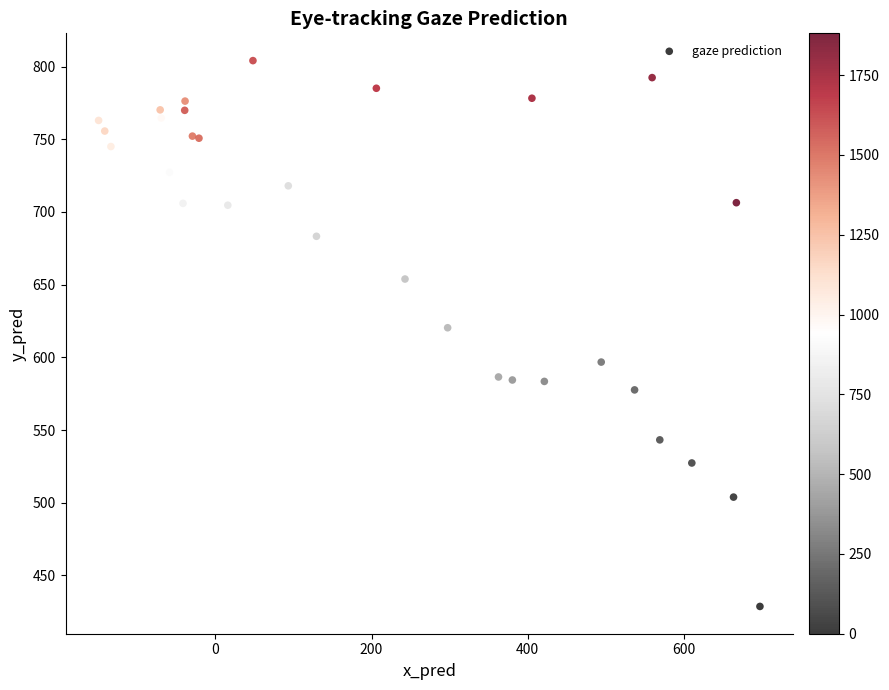

What Y value in the scatter plot is closest to 616?

620.4